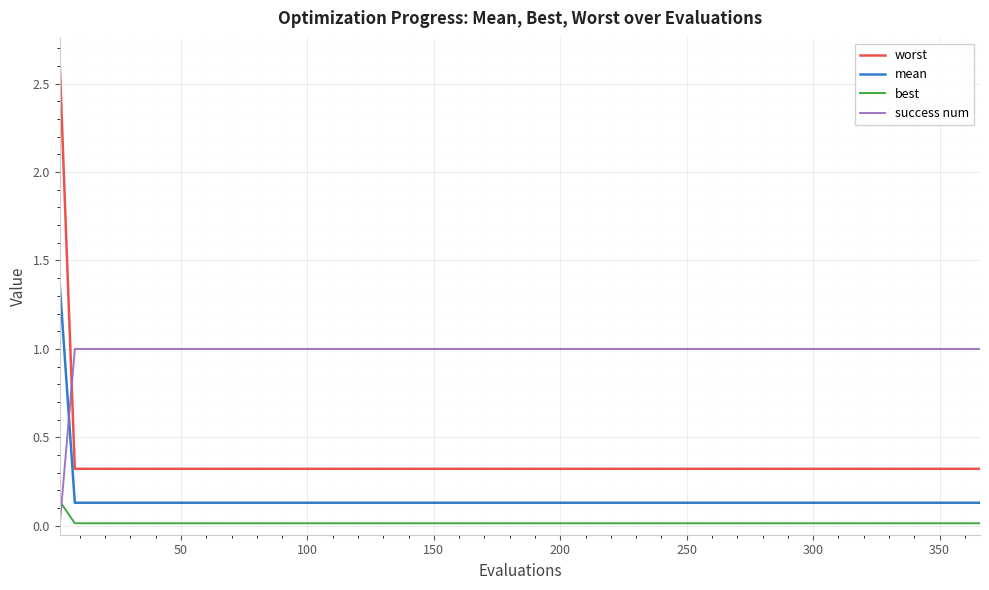

After their last crossing, which series has the higher values: worst or success num?

success num